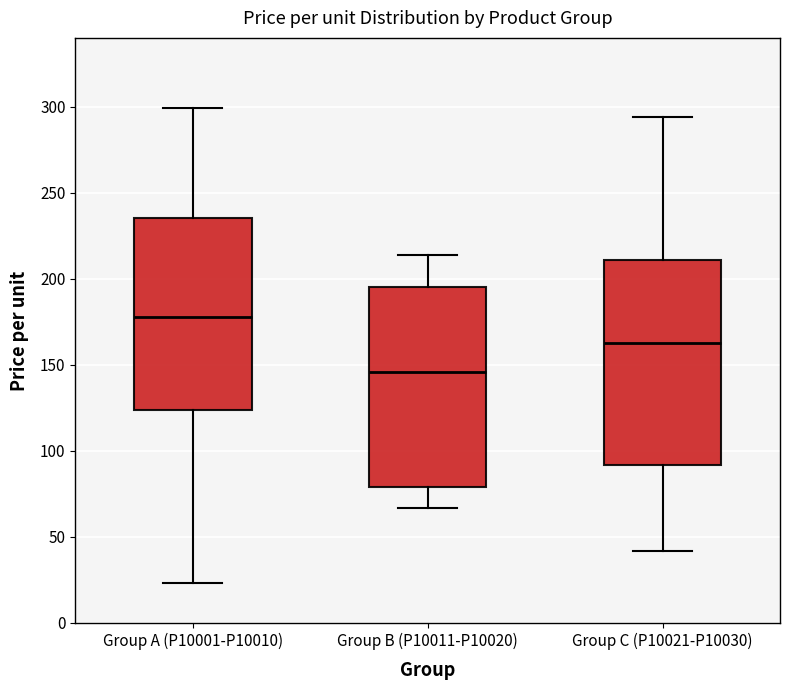

Where is the lower edge of the box for Group A (P10001-P10010) on the y-axis? The values are not printed on the chart, so give them approximately, as read against the axis.

125